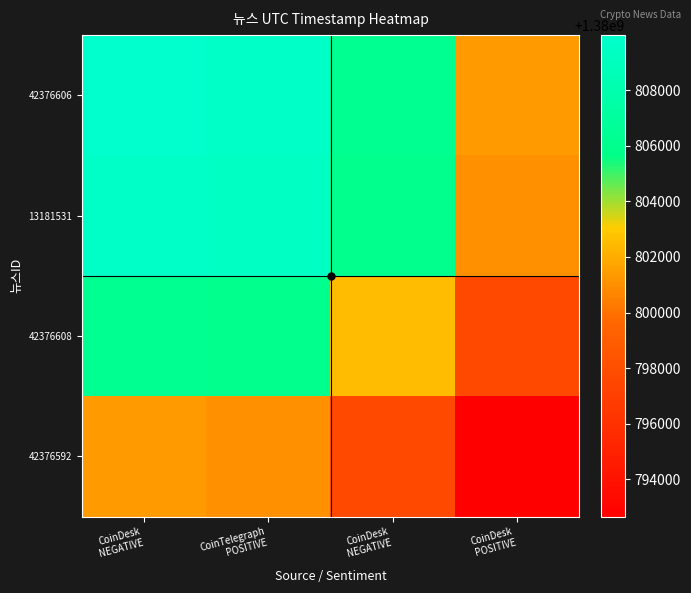

Which series changed the most between CoinDesk NEGATIVE and CoinDesk POSITIVE?

42376606